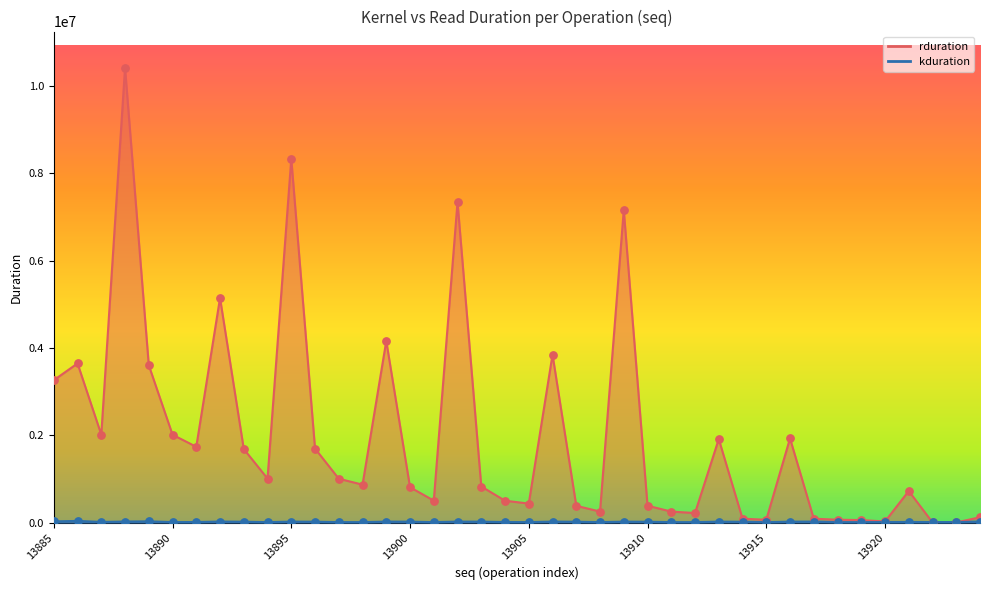

Is the value of kduration at 13902 greater than the value of rduration at 13915?

No